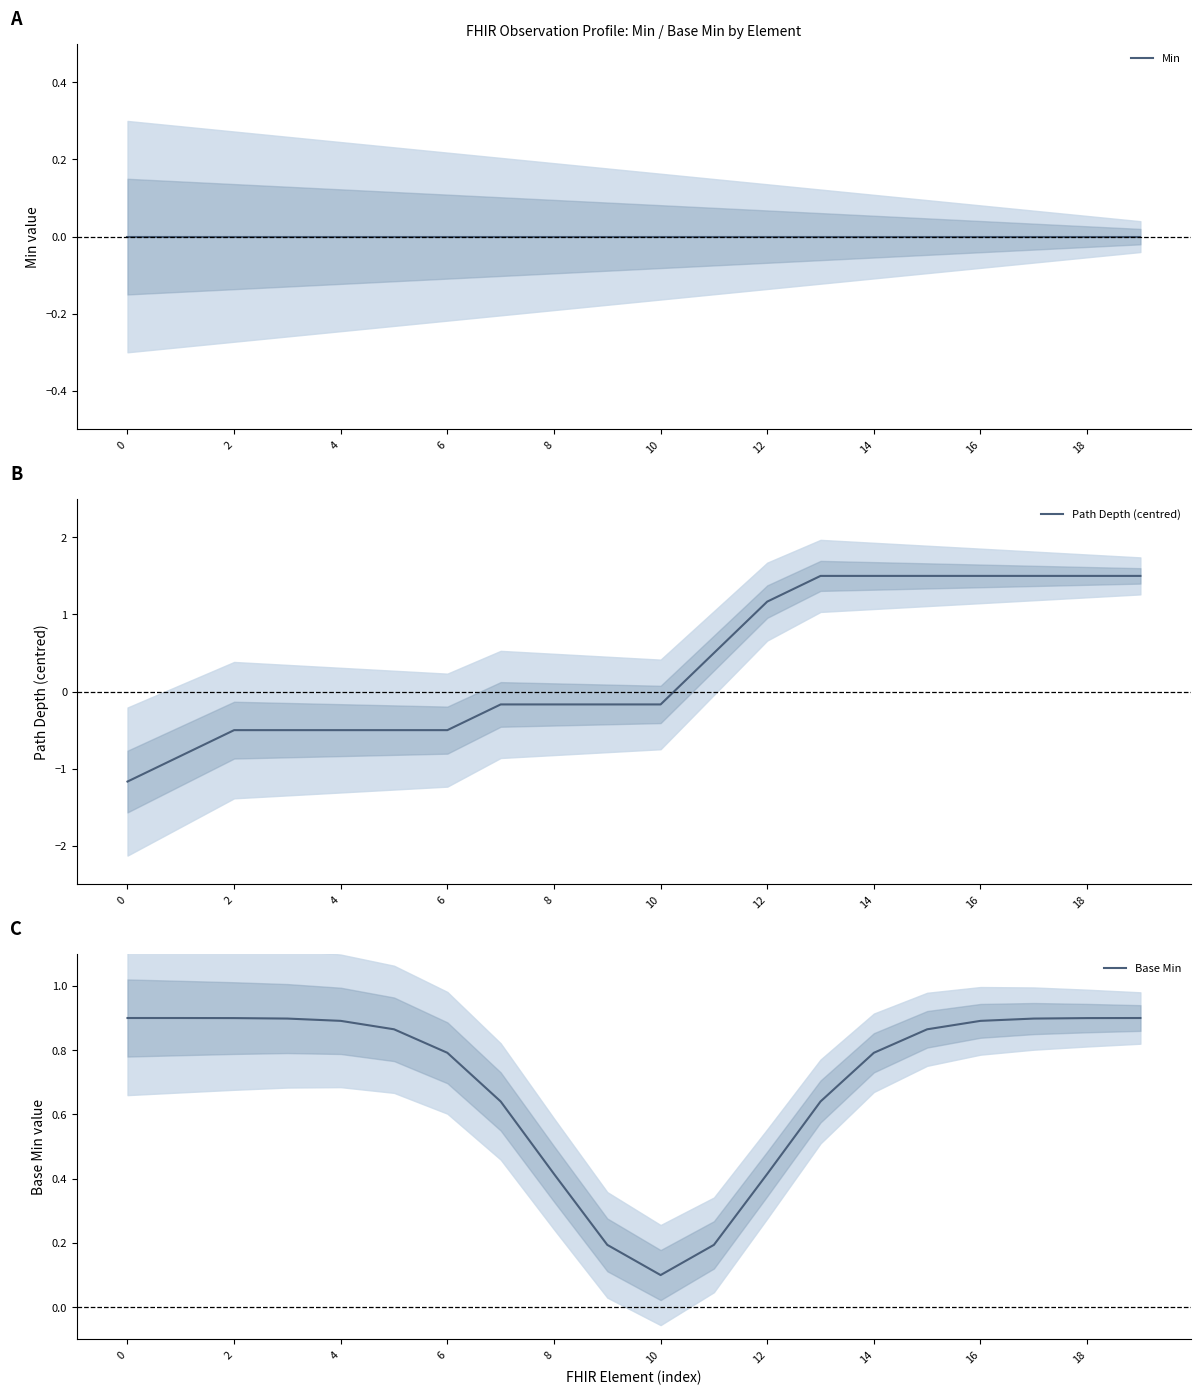

What is the maximum value for Path Depth (centred)?

1.5